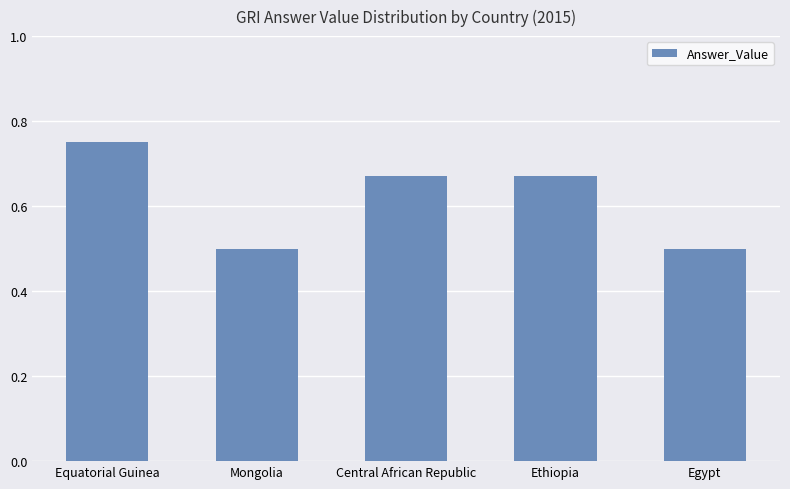

Count the values in the range 0 to 1.

5